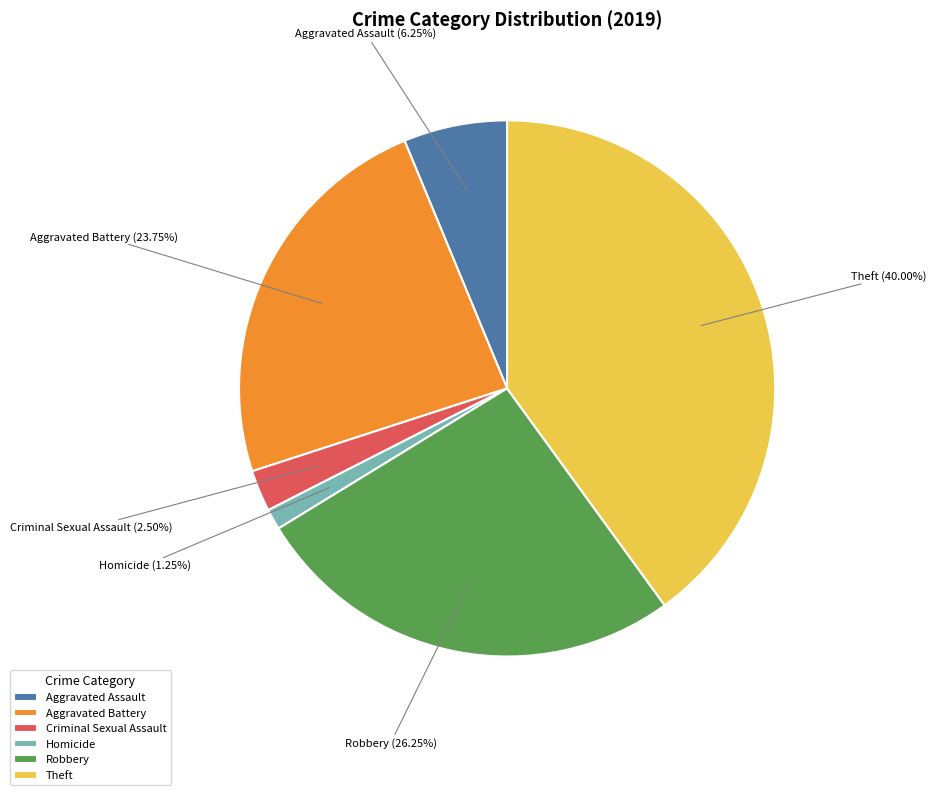

Rank the categories by value from highest to lowest.

Theft, Robbery, Aggravated Battery, Aggravated Assault, Criminal Sexual Assault, Homicide